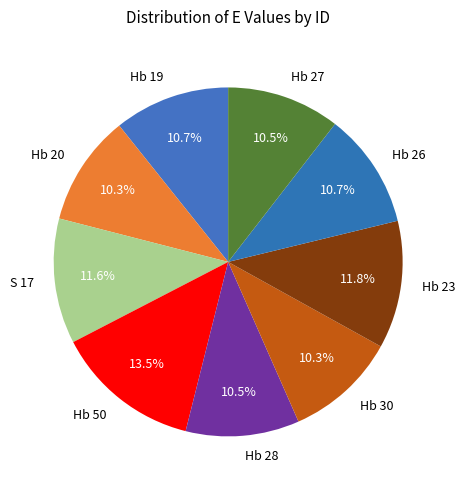

To the nearest percent, what portion does Hb 30 represent?

10%